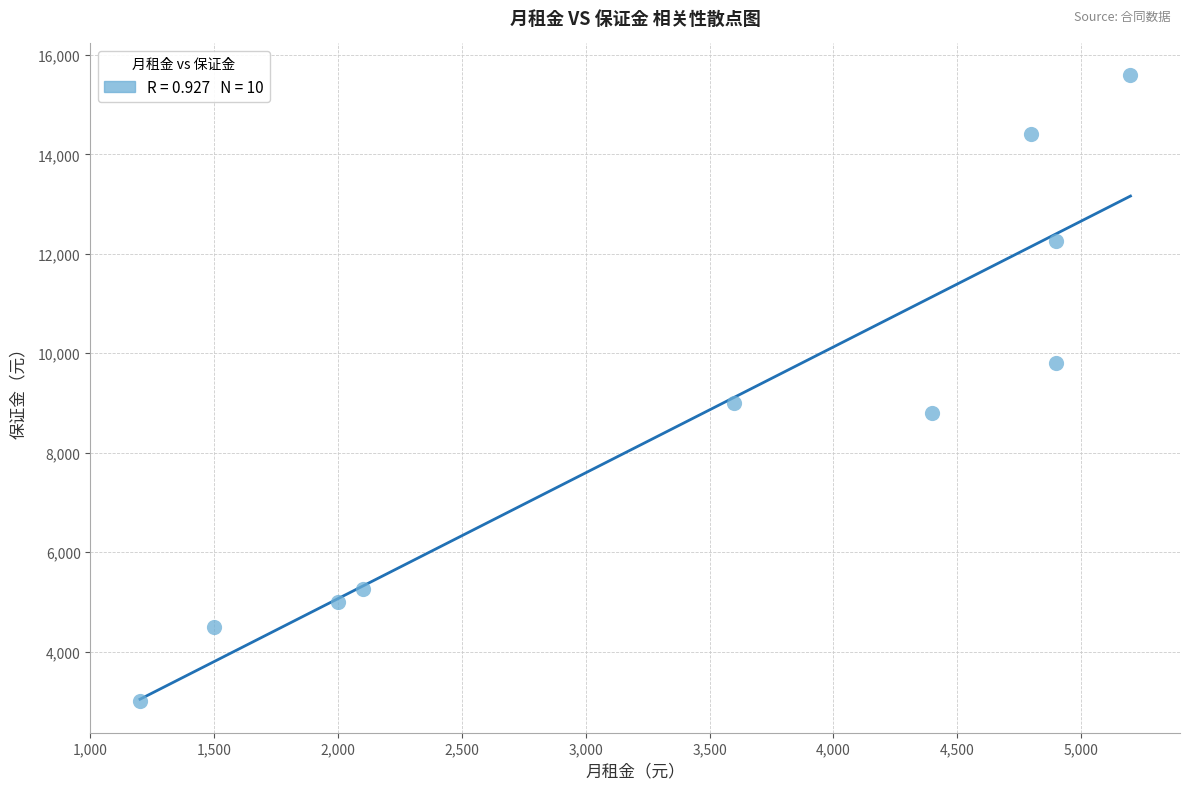

What Y value in the scatter plot is closest to 9300?

9000